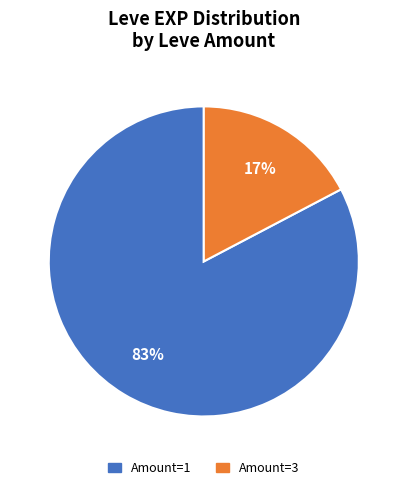

Does Amount=1 represent more than half of the total?

Yes